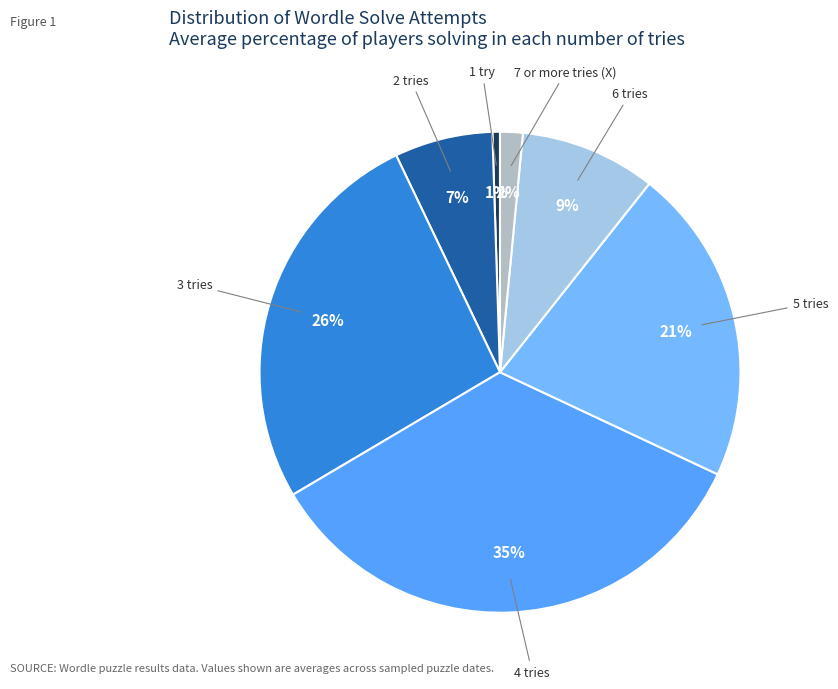

Does any single category account for the majority?

No